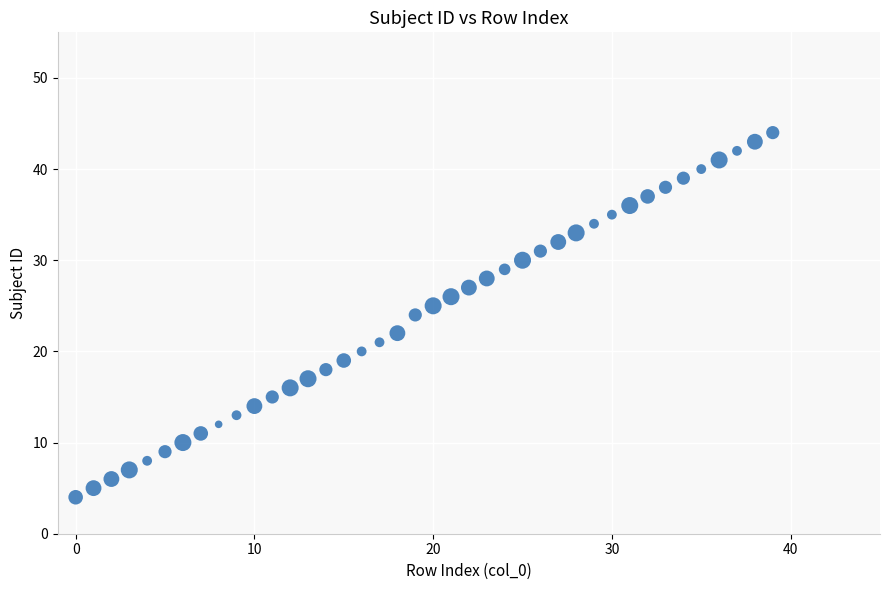

What is the range of Y values (max minus min)?

40